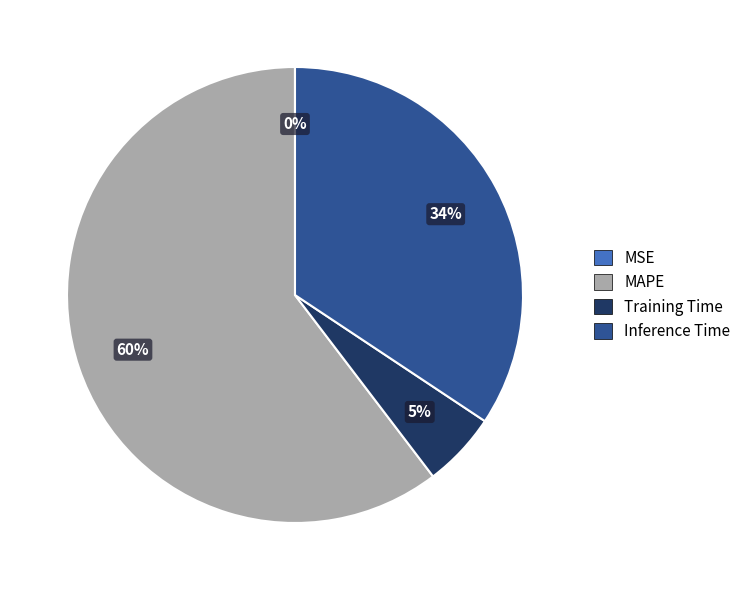

To the nearest percent, what is the average slice percentage?

25%